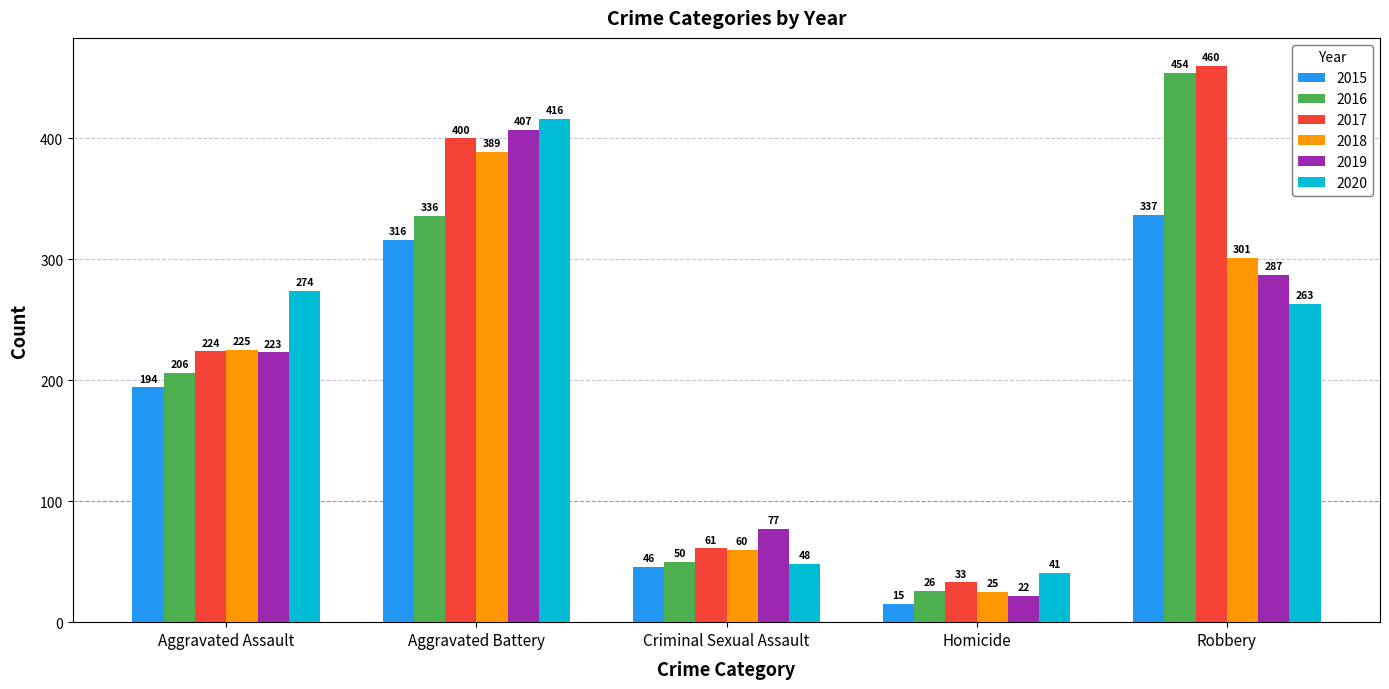

Is it true that 2017 equals 724 at Robbery?

False